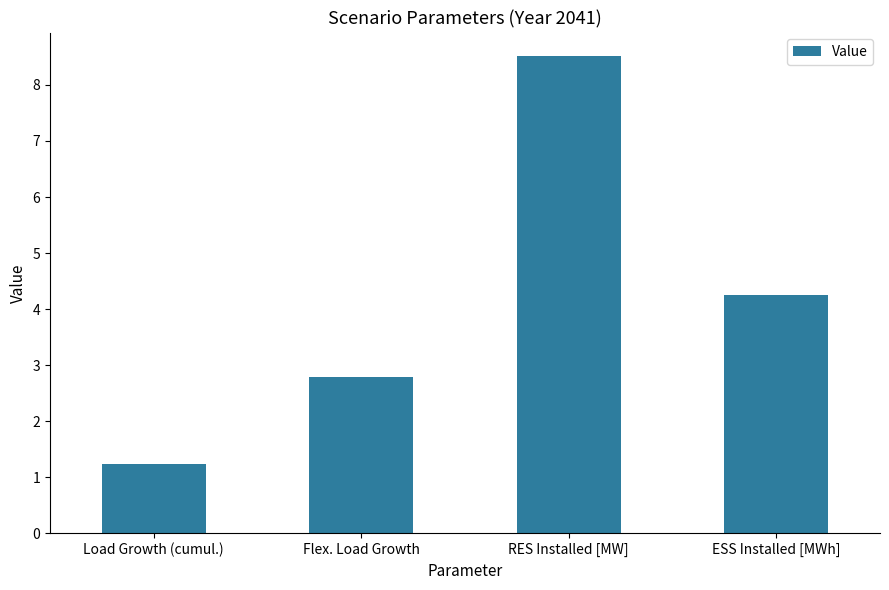

Which has a higher value, Flex. Load Growth or RES Installed [MW]?

RES Installed [MW]